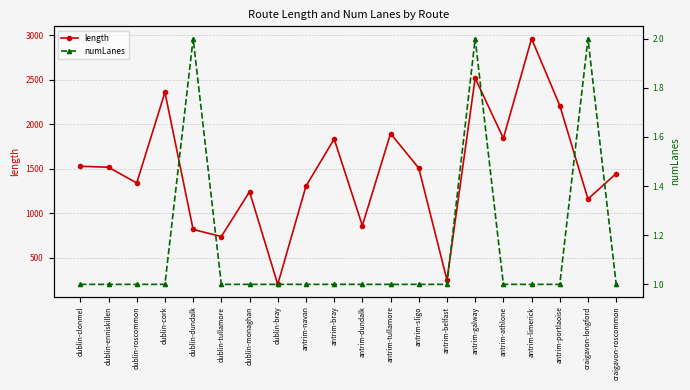

At which label does length first exceed 1507?

dublin-clonmel